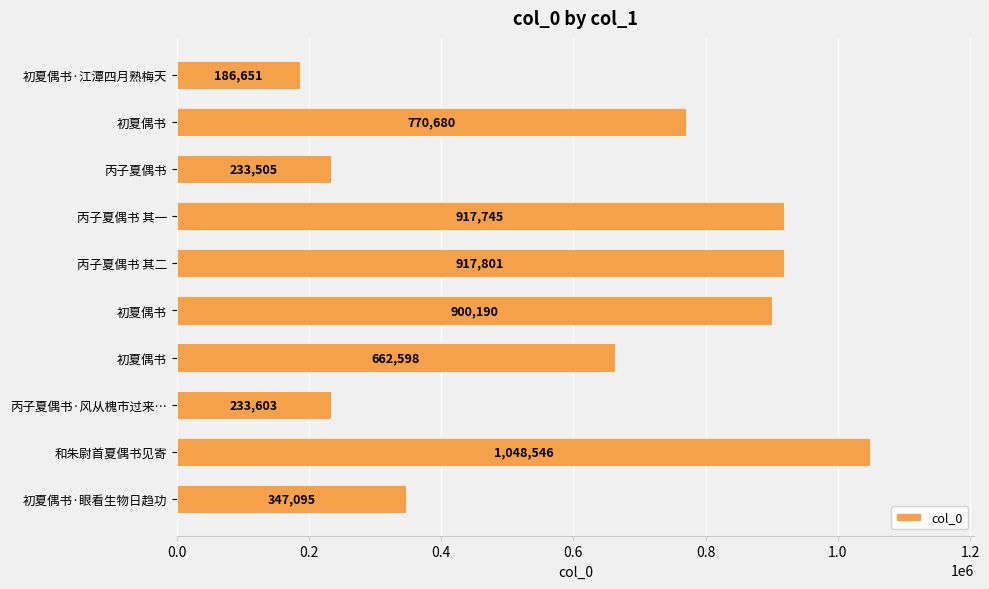

Count the number of categories in the chart.

10